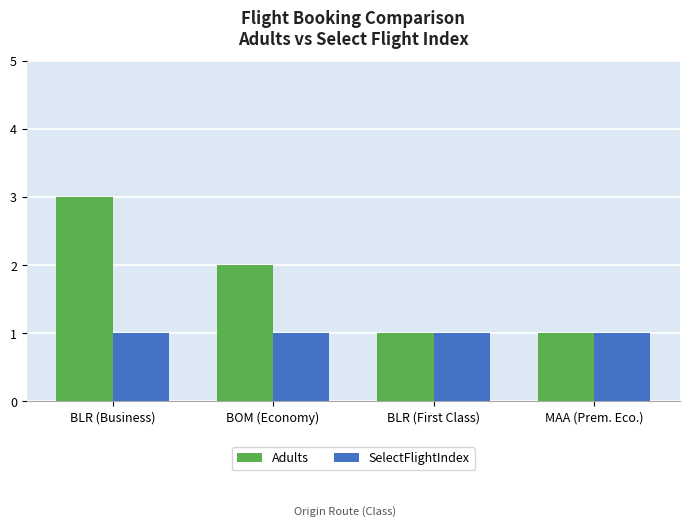

What is the spread (max minus min) of values at BLR (Business)?

2